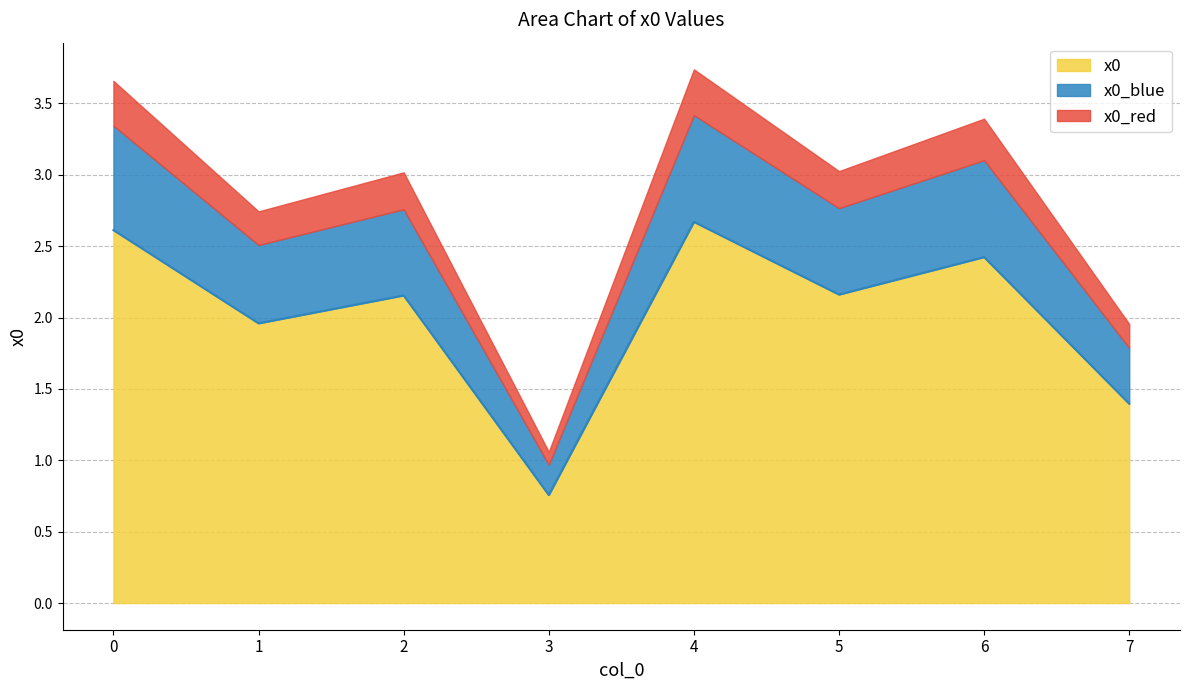

Which has a higher value, 5 or 1?

5